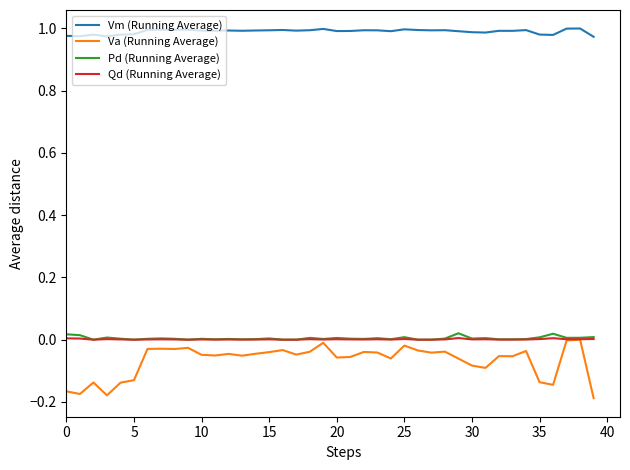

True or false: Qd (Running Average) and Vm (Running Average) cross at least once.

False